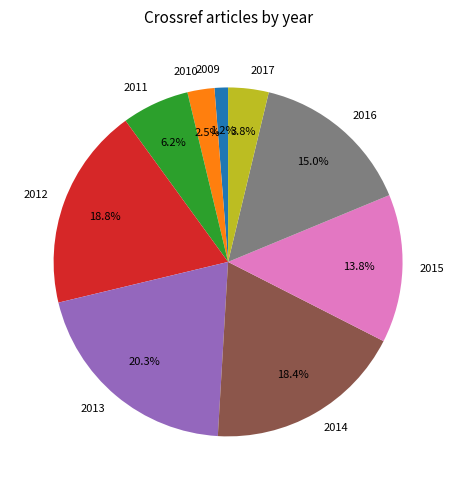

Count the number of slices in the pie.

9